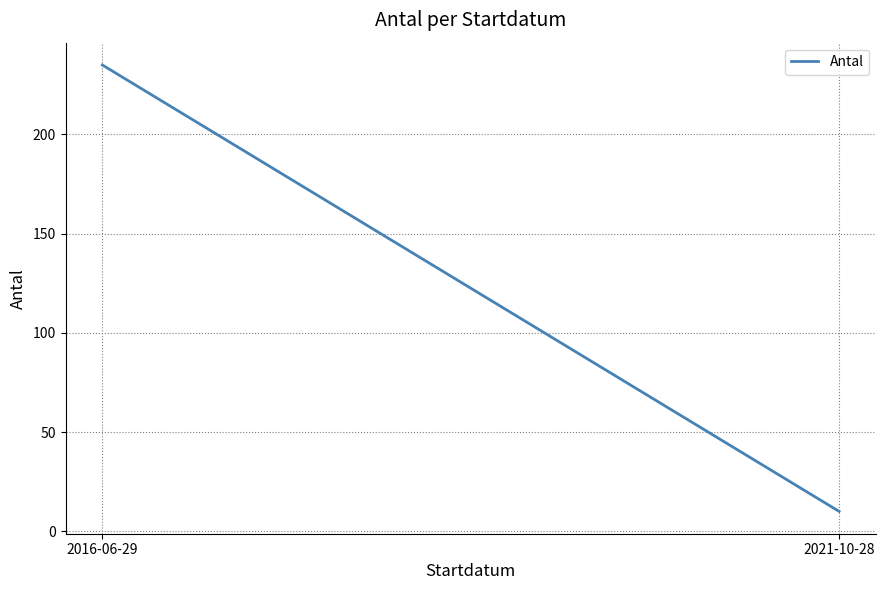

Is it true that the value at 2016-06-29 is 235?

True